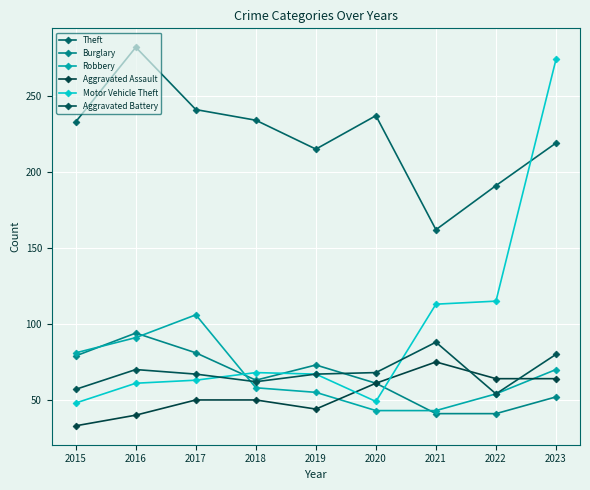

How many data points in Motor Vehicle Theft are less than 67?

4